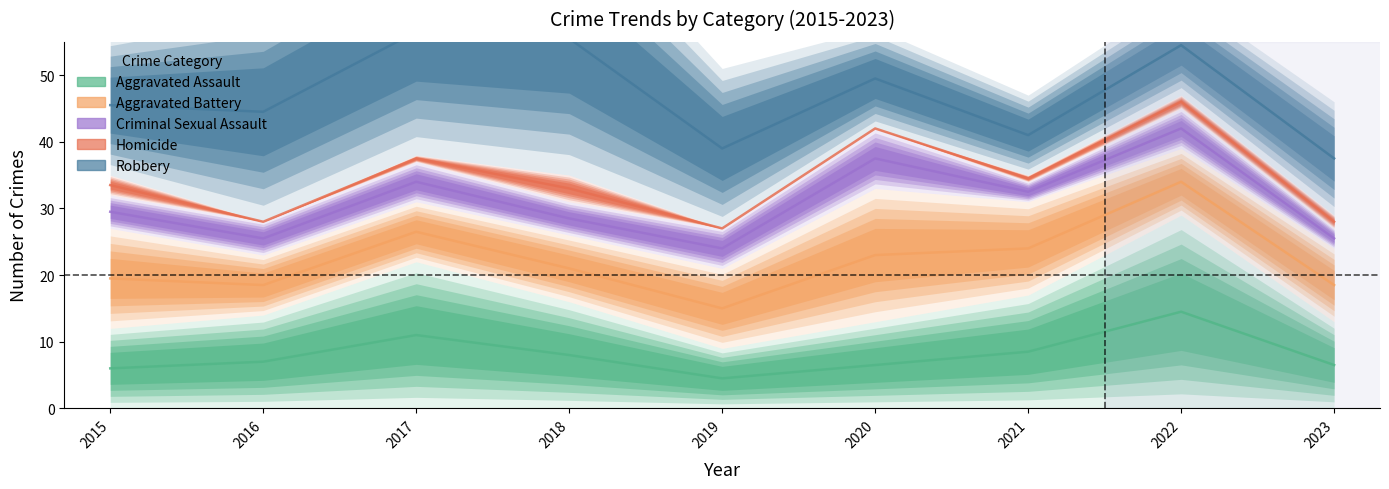

Which series has the largest total across all categories?

Robbery